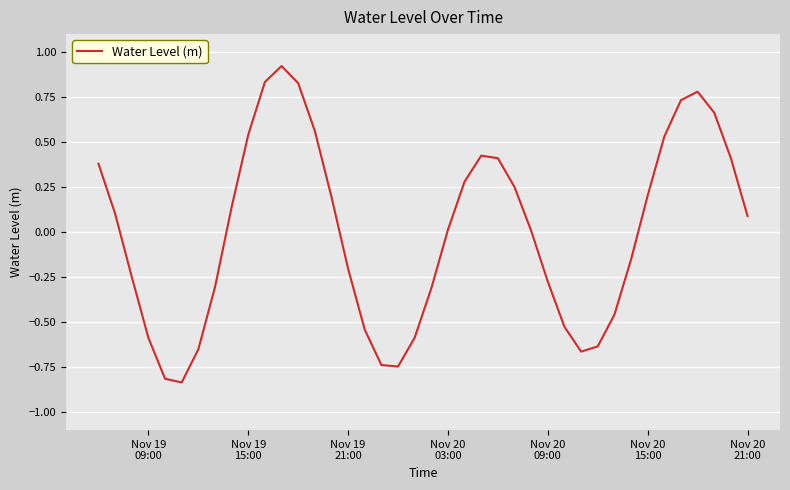

How many lines are shown in the chart?

1